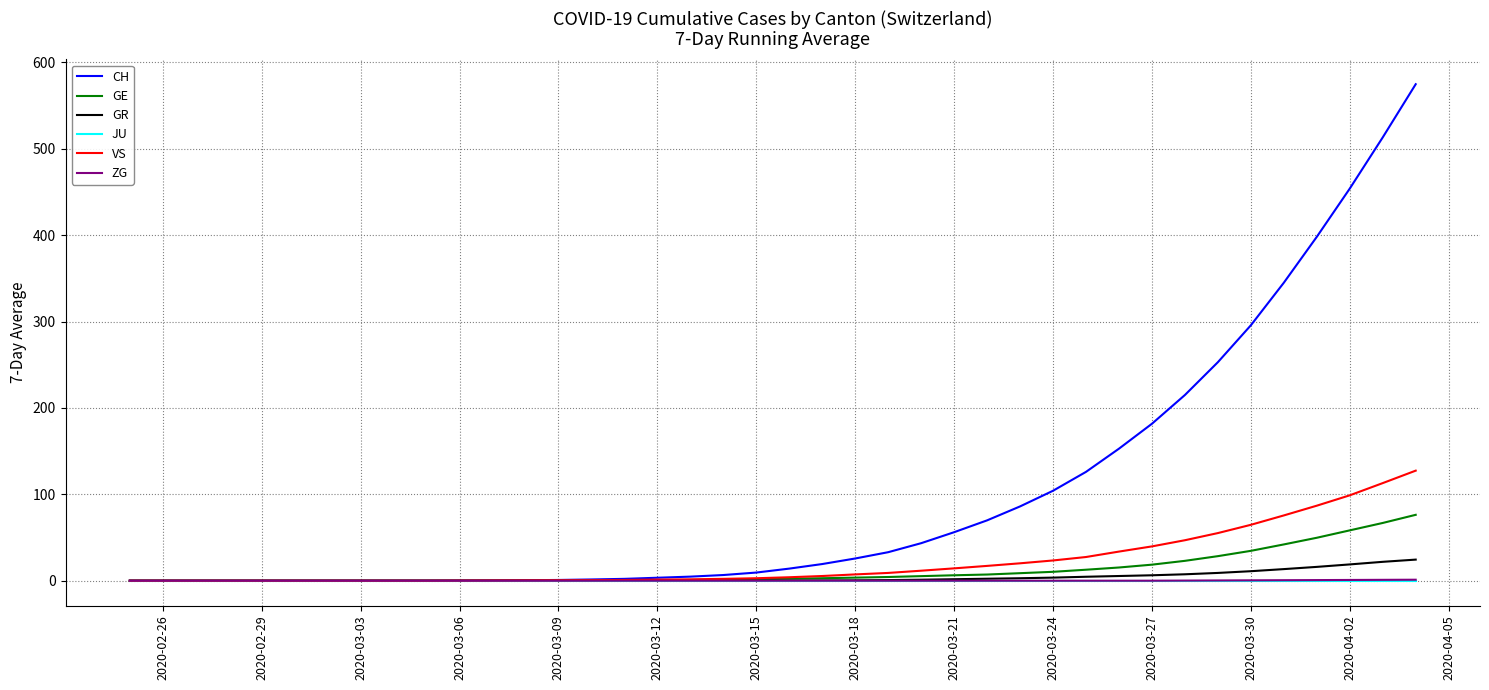

Which series has the largest total across all categories?

CH